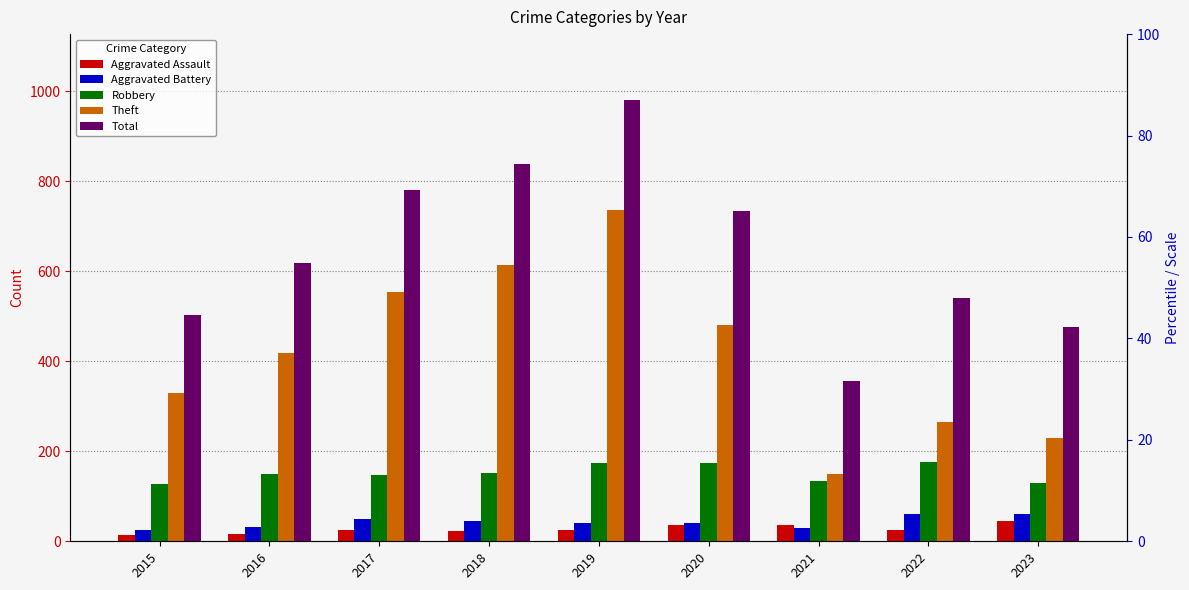

Reading left to right, what are all the values shown in this chart?

Aggravated Assault: 2015=14	2016=17	2017=25	2018=23	2019=25	2020=36	2021=36	2022=25	2023=46
Aggravated Battery: 2015=25	2016=31	2017=50	2018=46	2019=41	2020=41	2021=30	2022=60	2023=60
Robbery: 2015=128	2016=149	2017=147	2018=152	2019=175	2020=175	2021=135	2022=177	2023=130
Theft: 2015=330	2016=419	2017=555	2018=614	2019=736	2020=480	2021=149	2022=265	2023=230
Total: 2015=503	2016=619	2017=781	2018=838	2019=980	2020=735	2021=357	2022=540	2023=477